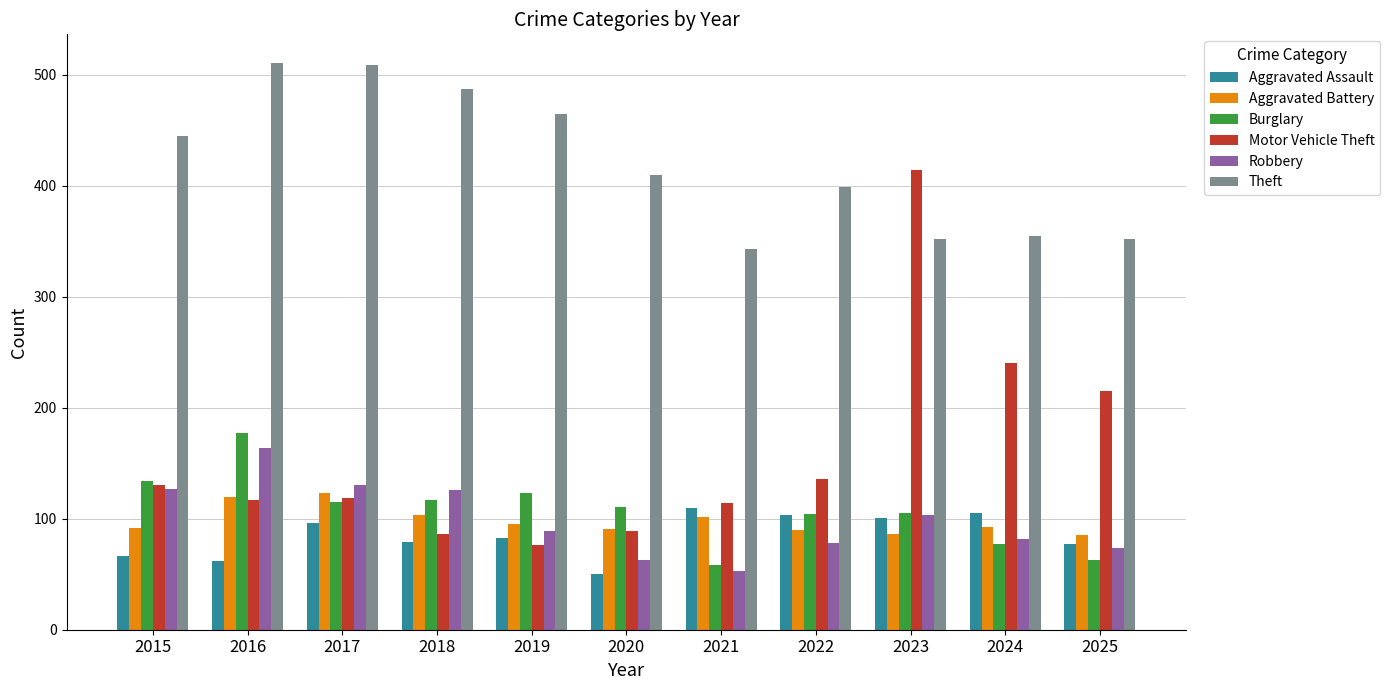

Between 2020 and 2025, which series saw the biggest shift?

Motor Vehicle Theft